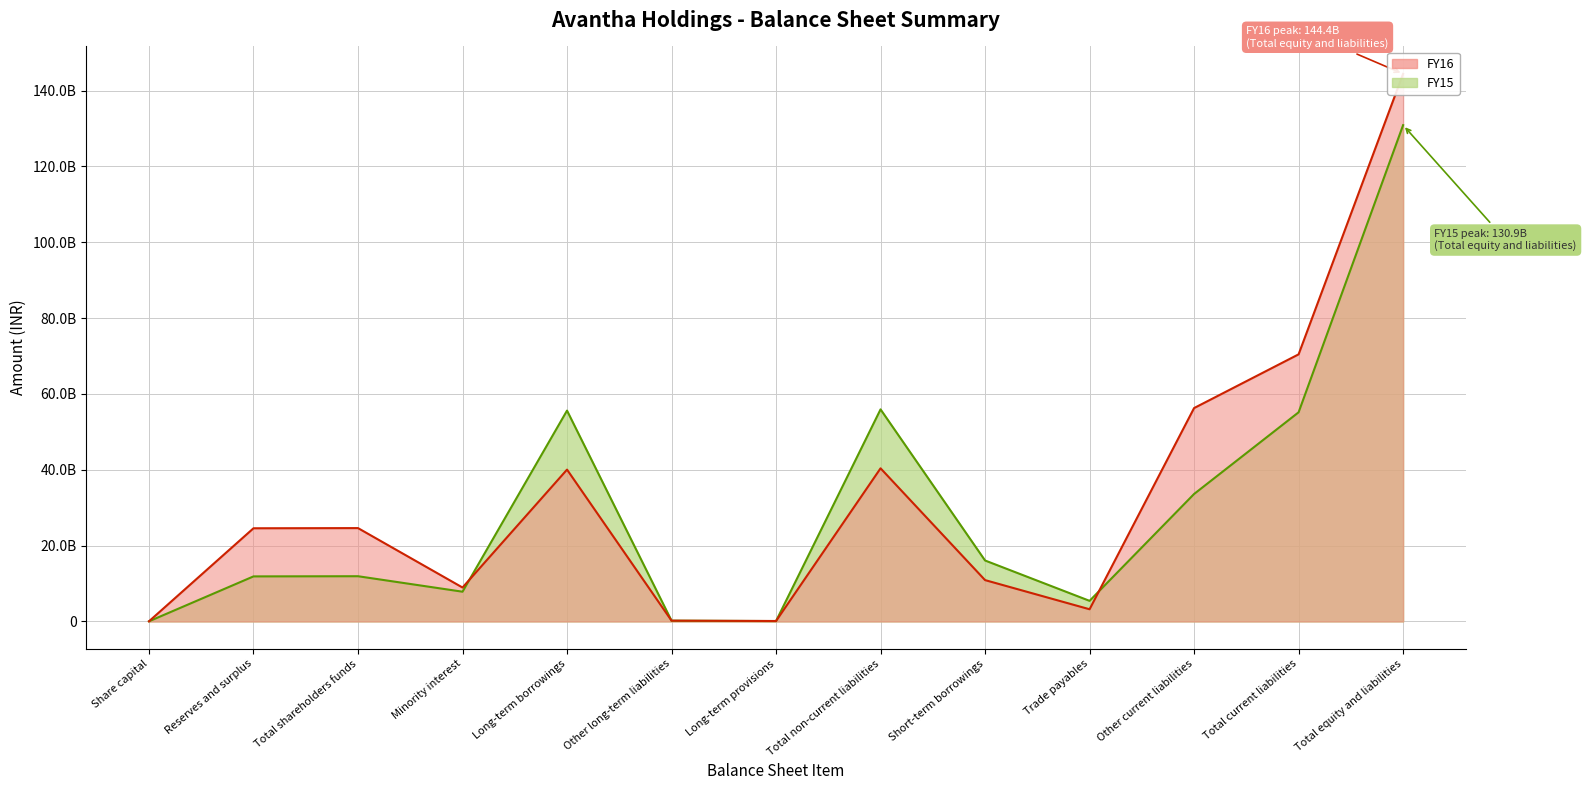

Reading right to left, transcribe all the data shown in this chart.

FY16: Total equity and liabilities=144417927879	Total current liabilities=70443667012	Other current liabilities=56277501025	Trade payables=3222988243	Short-term borrowings=10910428308	Total non-current liabilities=40393236377	Long-term provisions=126898643	Other long-term liabilities=215336907	Long-term borrowings=40051000827	Minority interest=8955190666	Total shareholders funds=24625833824	Reserves and surplus=24580442924	Share capital=45390900
FY15: Total equity and liabilities=130883622520	Total current liabilities=55160839588	Other current liabilities=33623276872	Trade payables=5440702496	Short-term borrowings=16082637629	Total non-current liabilities=55935127495	Long-term provisions=110650093	Other long-term liabilities=211682550	Long-term borrowings=55612794852	Minority interest=7853269494	Total shareholders funds=11934385943	Reserves and surplus=11888995043	Share capital=45390900